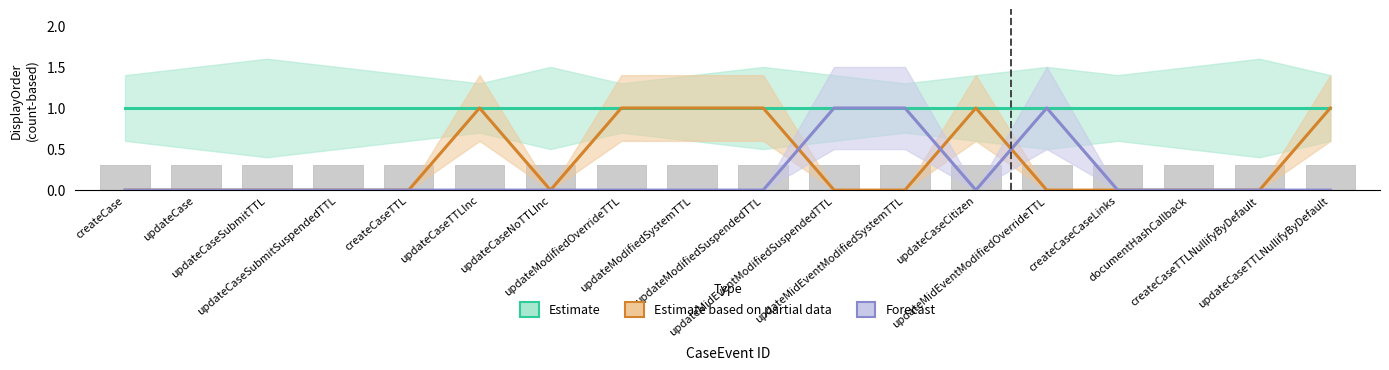

How many distinct data groups are displayed?

3